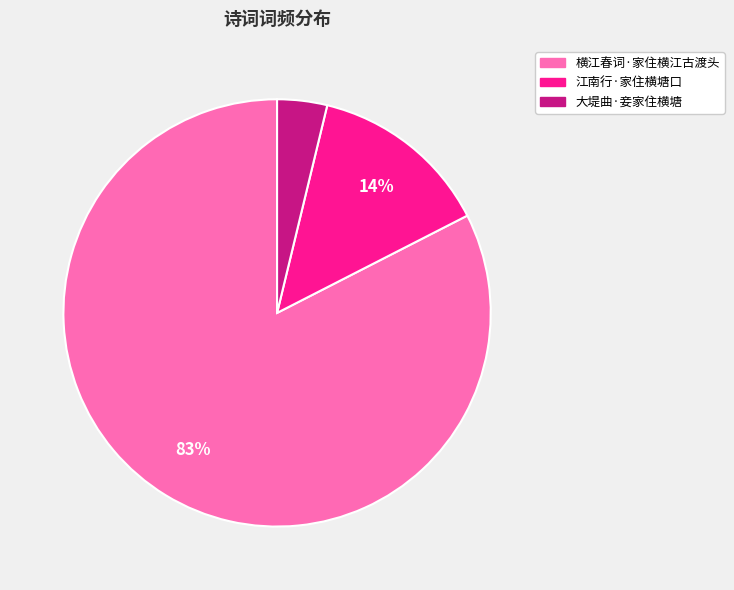

Rank the categories by value from lowest to highest.

大堤曲·妾家住横塘, 江南行·家住横塘口, 横江春词·家住横江古渡头